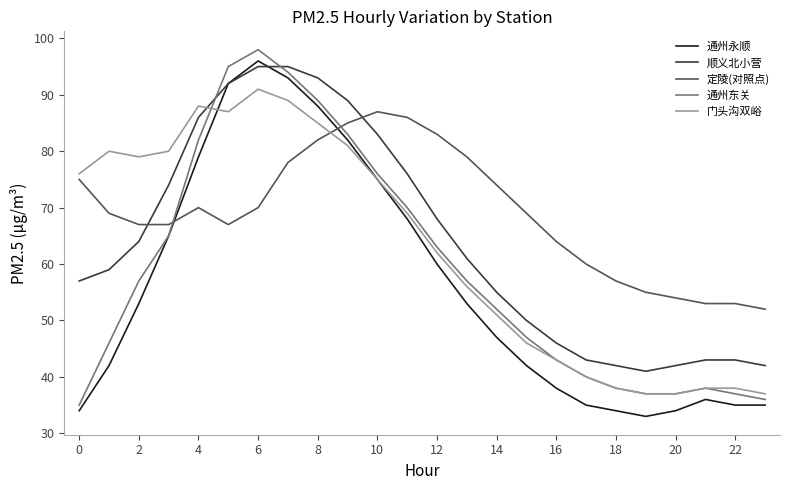

How many intersections are there between 定陵(对照点) and 通州永顺?

2